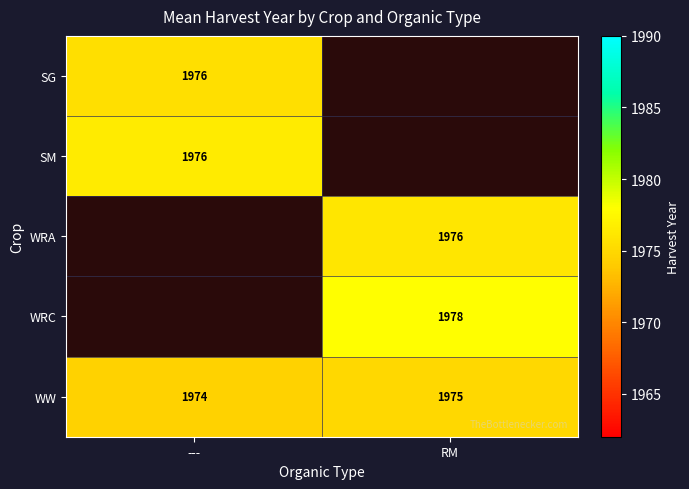

What is the sum of the WW values at --- and RM?

3949